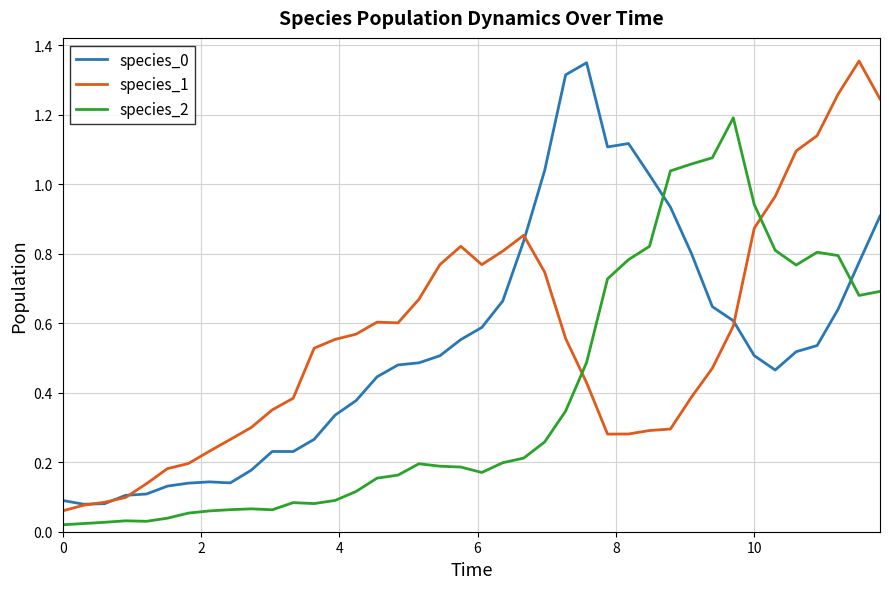

True or false: species_1 and species_0 cross at least once.

True